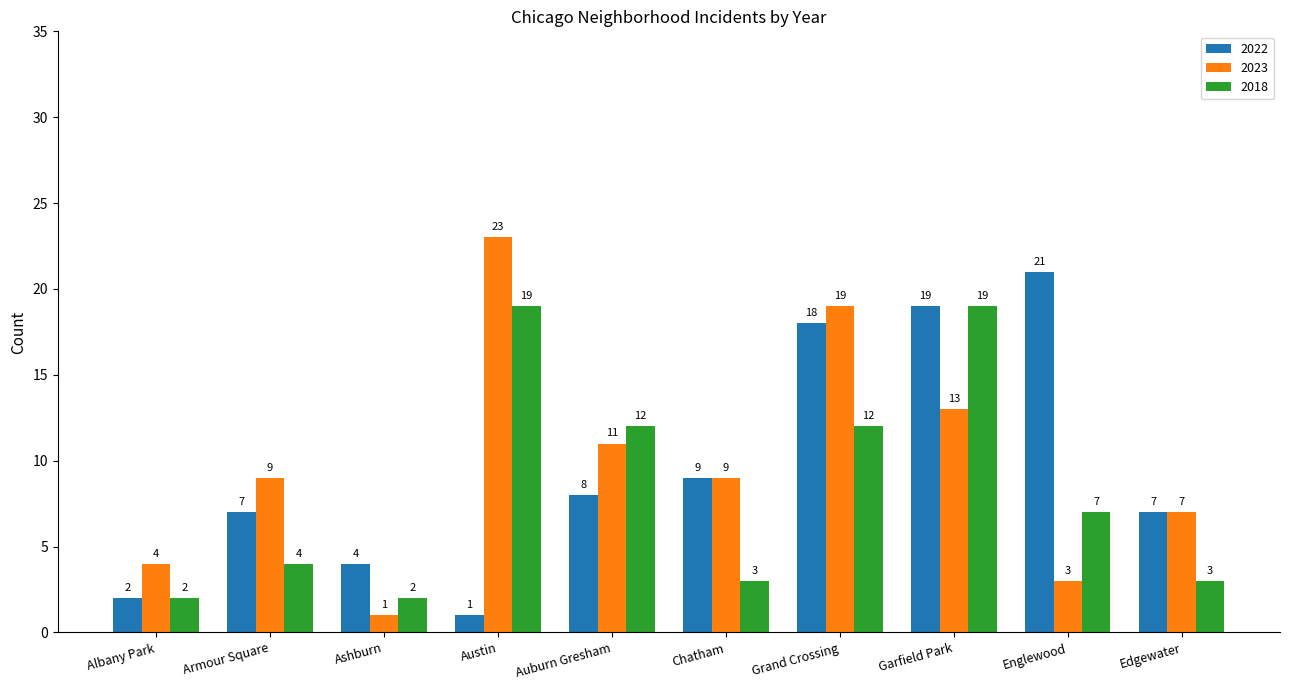

Are the bars horizontal?

No